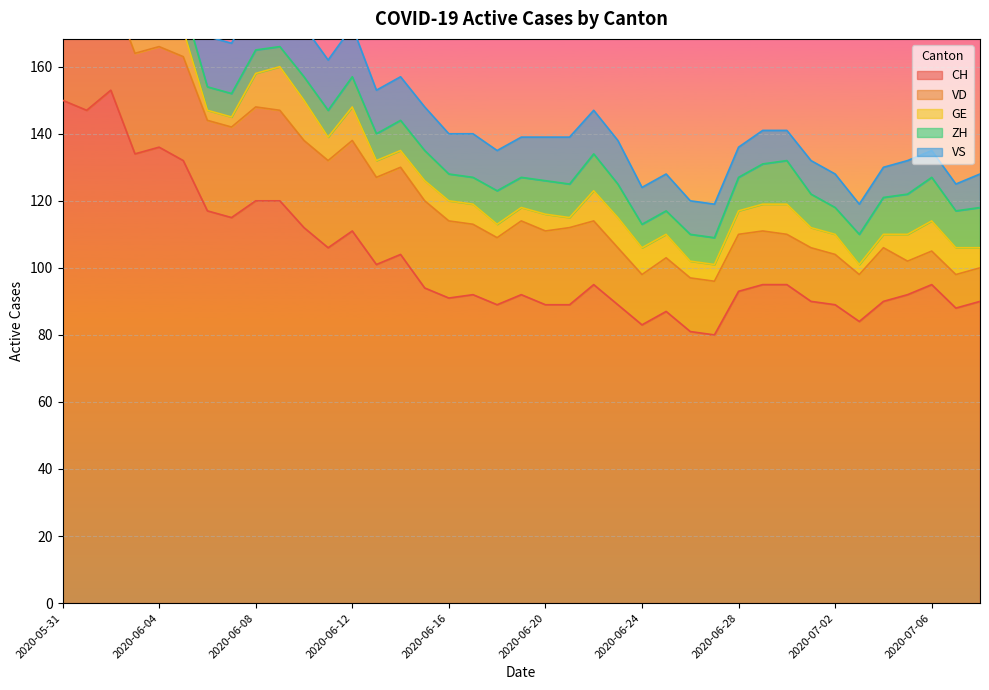

Reading right to left, transcribe all the data shown in this chart.

CH: 90	88	95	92	90	84	89	90	95	95	93	80	81	87	83	89	95	89	89	92	89	92	91	94	104	101	111	106	112	120	120	115	117	132	136	134	153	147	150
VD: 10	10	10	10	16	14	15	16	15	16	17	16	16	16	15	17	19	23	22	22	20	21	23	26	26	26	27	26	26	27	28	27	27	31	30	30	30	27	28
GE: 6	8	9	8	4	3	6	6	9	8	7	5	5	7	8	9	9	3	5	4	4	6	6	6	5	5	10	7	12	13	10	3	3	8	10	8	8	2	2
ZH: 12	11	13	12	11	9	8	10	13	12	10	8	8	7	7	10	11	10	10	9	10	8	8	9	9	8	9	8	7	6	7	7	7	8	9	9	11	11	11
VS: 10	8	8	10	9	9	10	10	9	10	9	10	10	11	11	13	13	14	13	12	12	13	12	13	13	13	15	15	15	15	15	15	15	15	15	14	15	15	15